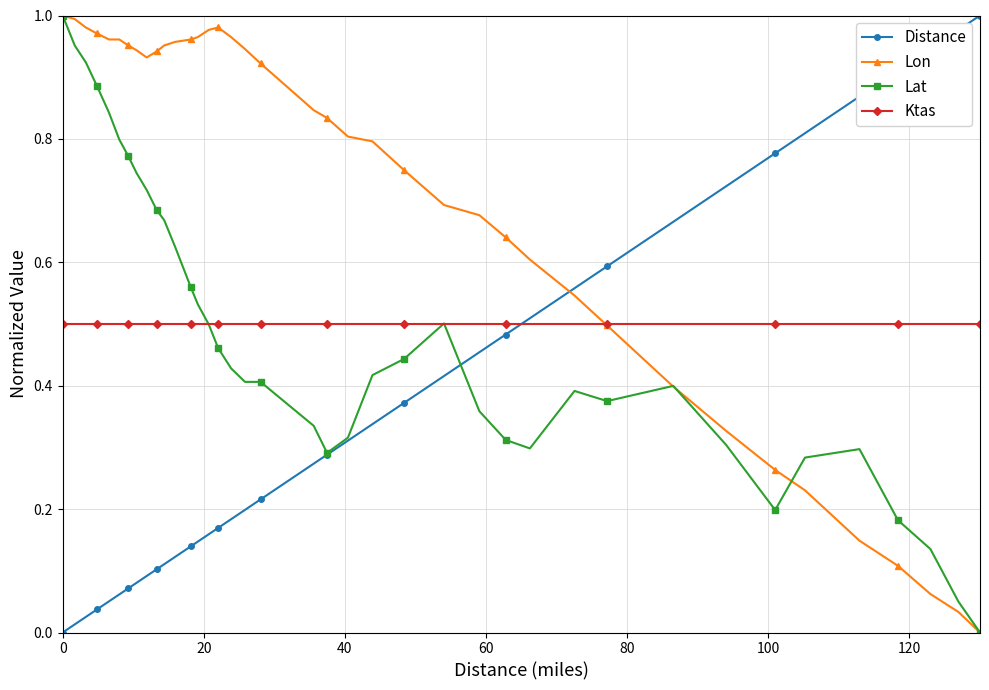

Which series has the largest total across all categories?

Lon